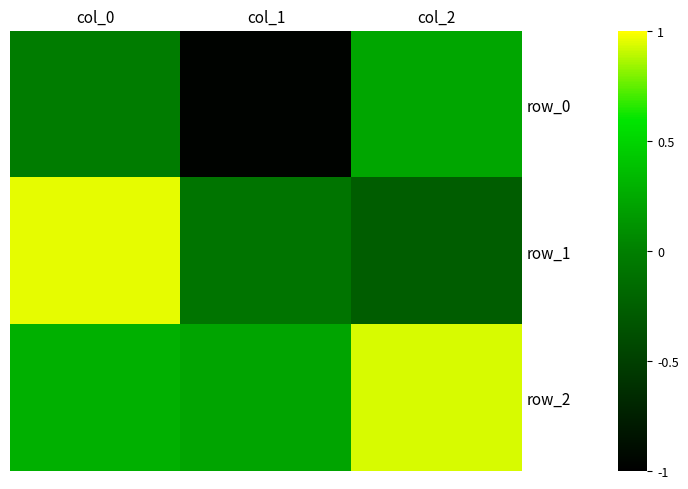

List the labels in order of row_1 value, largest first.

col_0, col_1, col_2